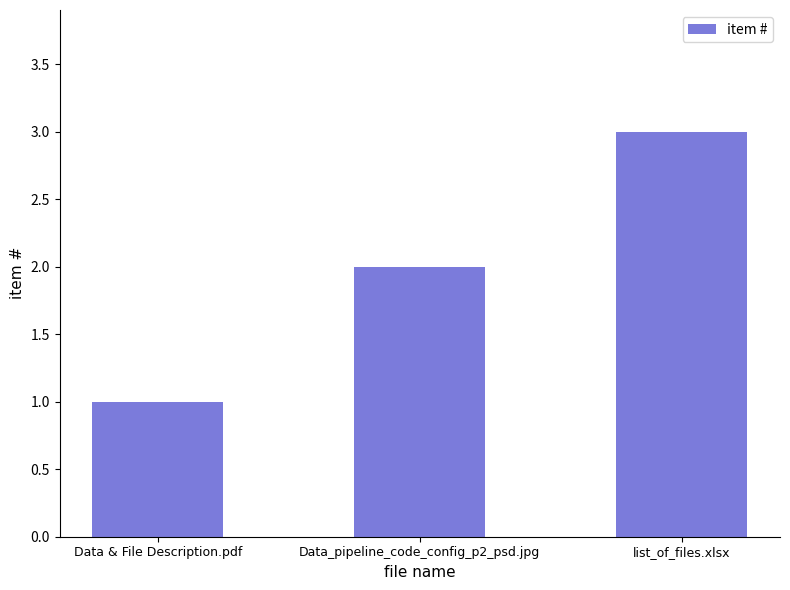

Is it true that the value at list_of_files.xlsx is 3?

True